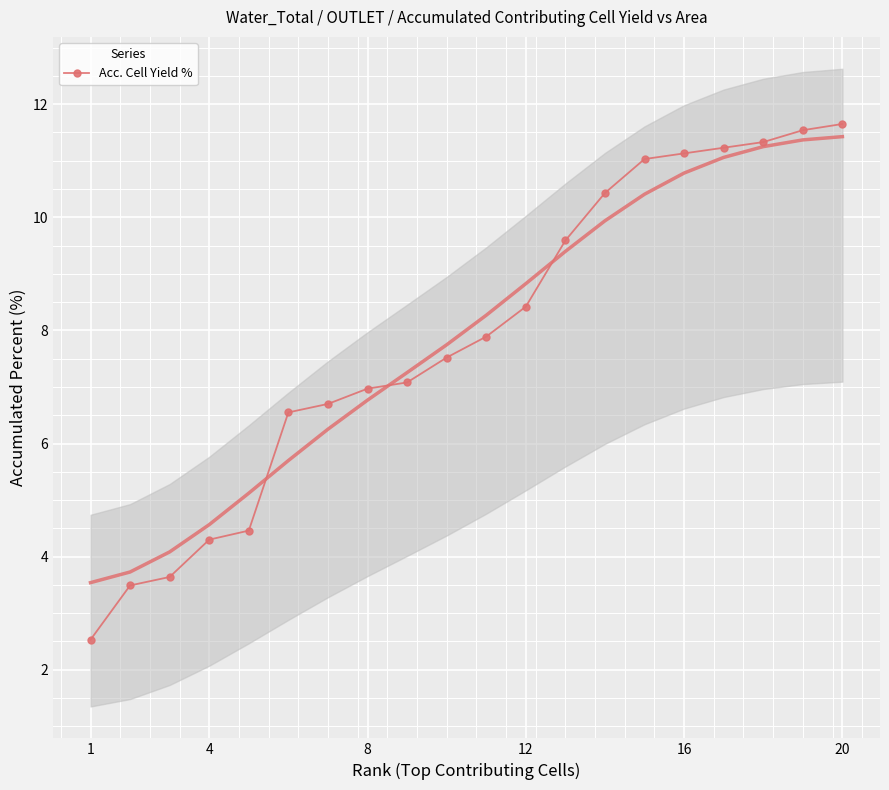

The value of Acc. Cell Yield % at 4 is 4.3. True or false?

True